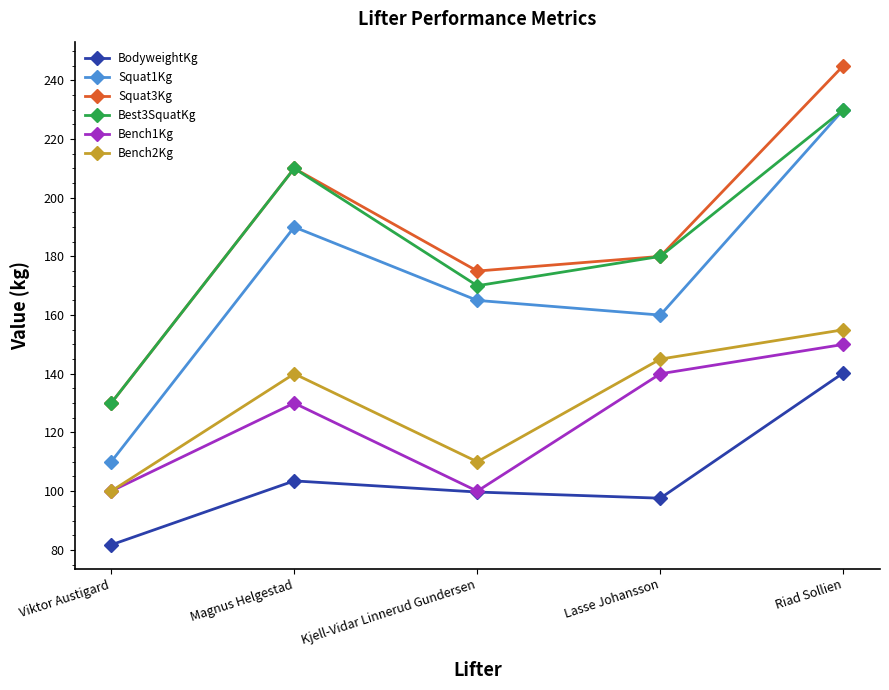

What is the spread (max minus min) of values at Kjell-Vidar Linnerud Gundersen?

75.3